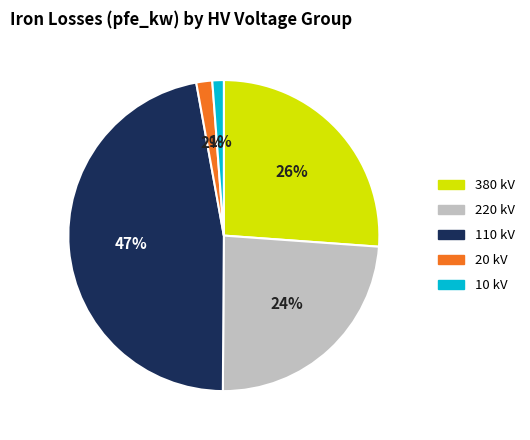

Is there a majority slice in this chart?

No